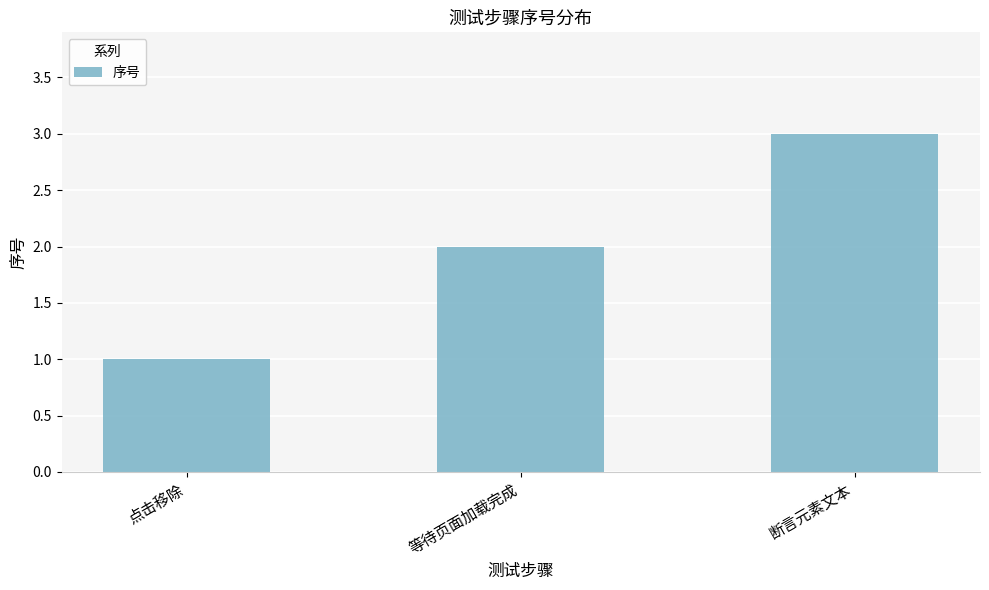

What is the sum of the values at 等待页面加载完成 and 点击移除?

3